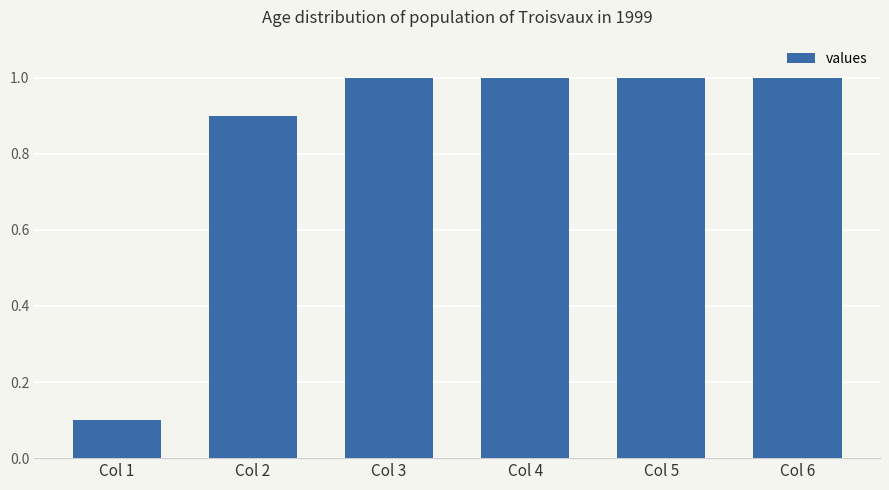

What is the sum of all values?

5.0